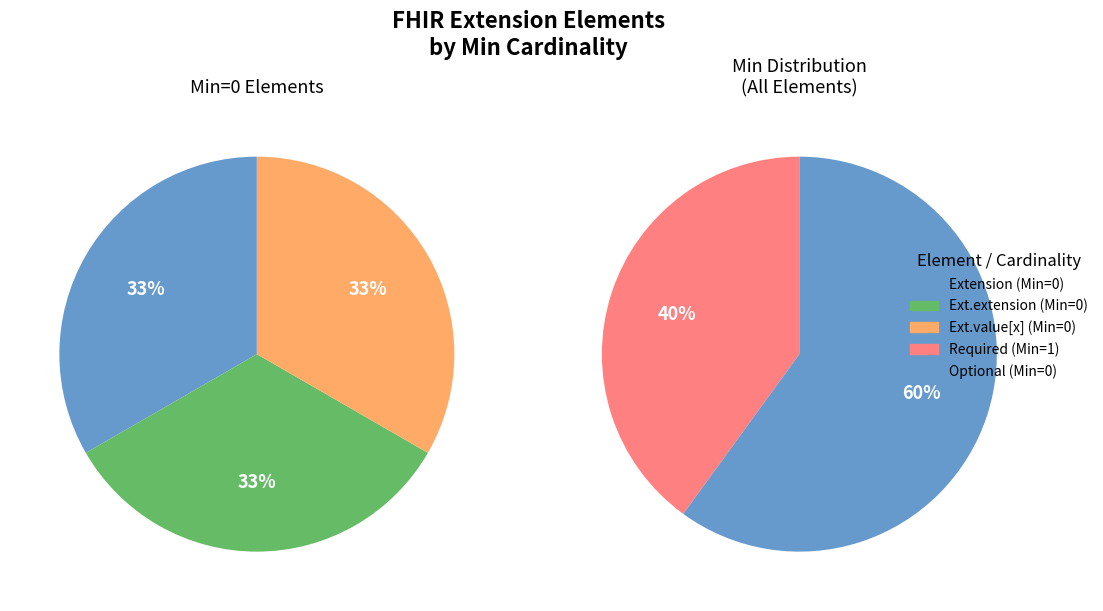

Is there a majority slice in this chart?

No